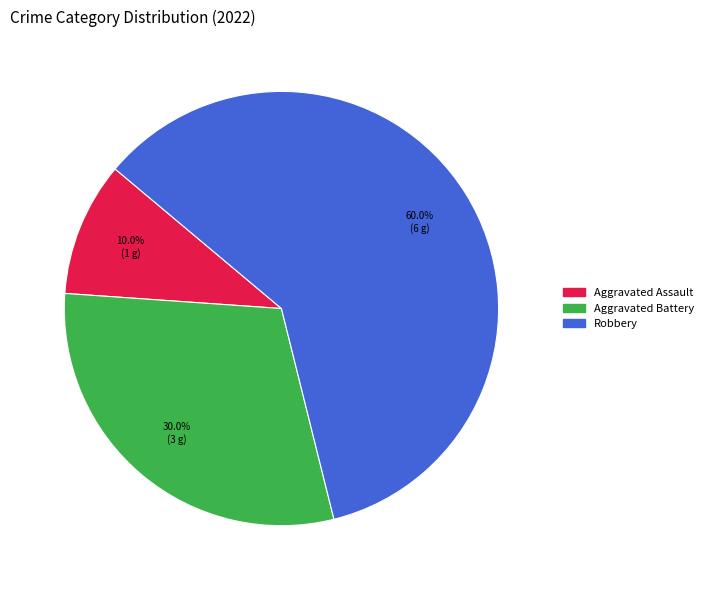

Is there a majority slice in this chart?

Yes